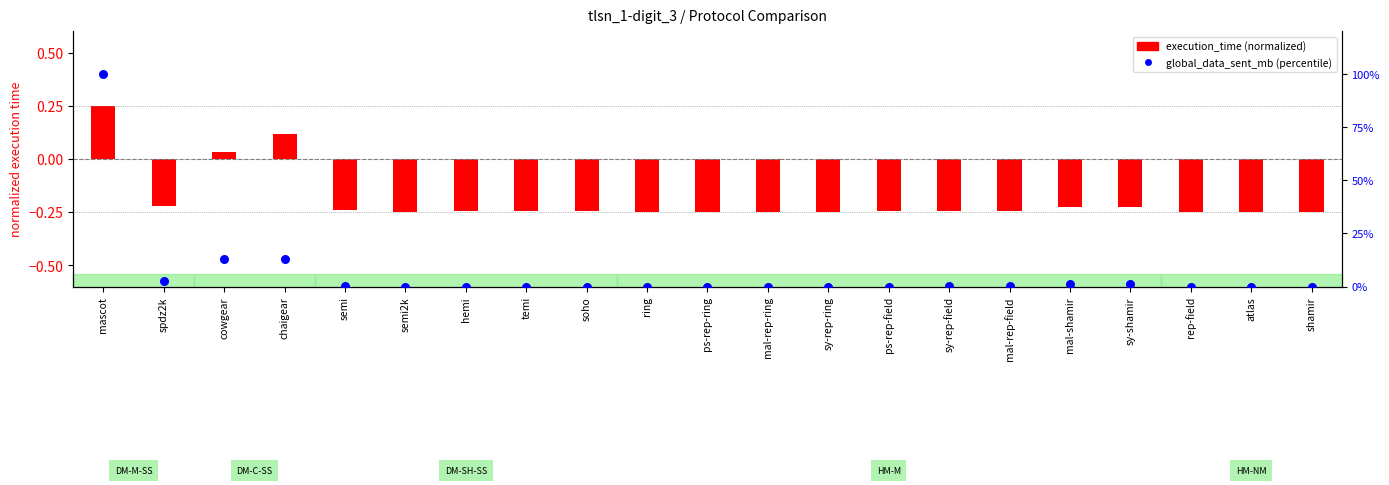

Which series has the widest spread of Y values?

global_data_sent_mb (percentile)